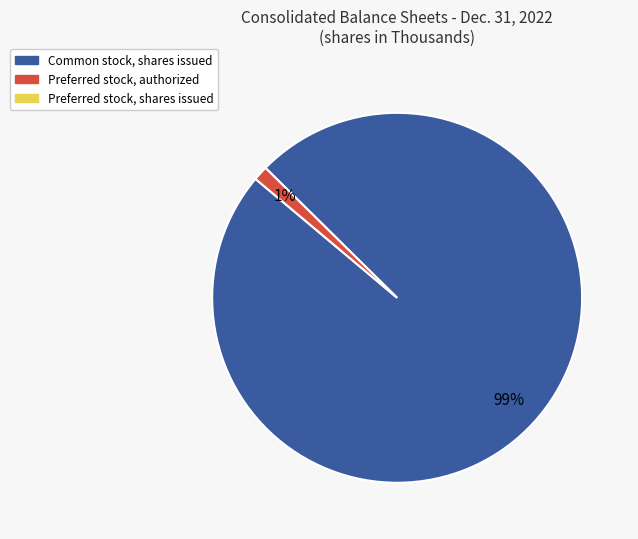

To the nearest percent, what is the average slice percentage?

50%